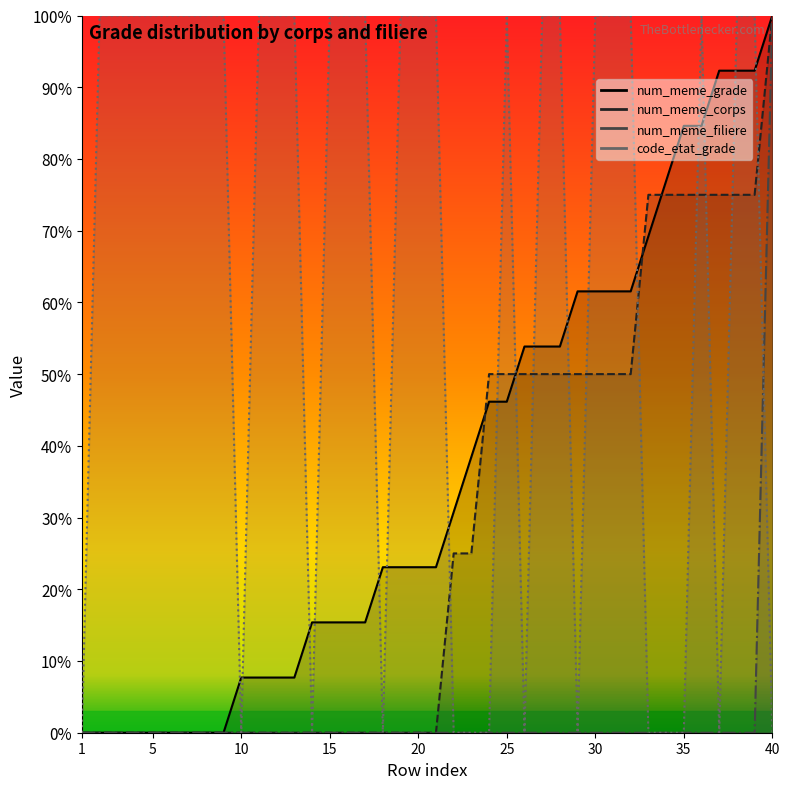

How many categories are shown in the chart?

40